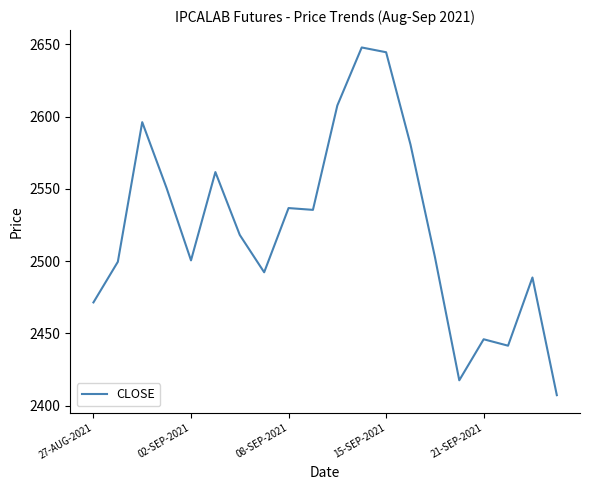

Count the number of categories in the chart.

20